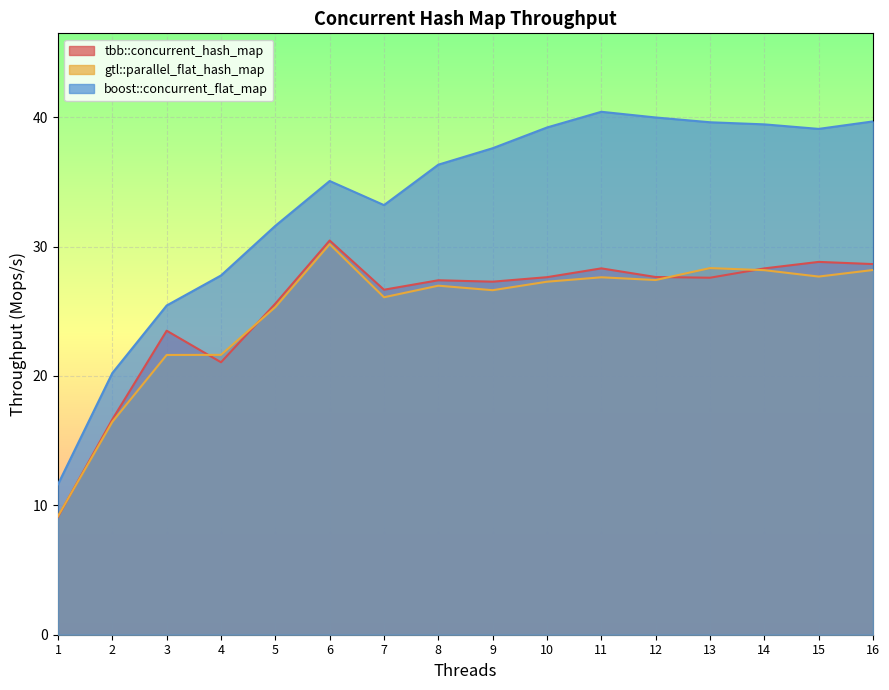

At which label is gtl::parallel_flat_hash_map closest to 19?

2